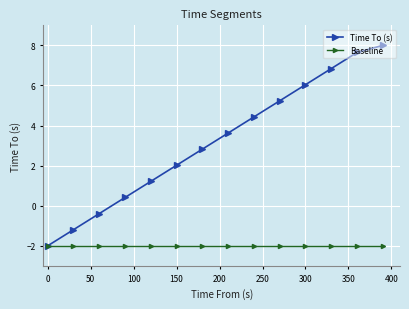

Which series has the largest total across all categories?

Time To (s)